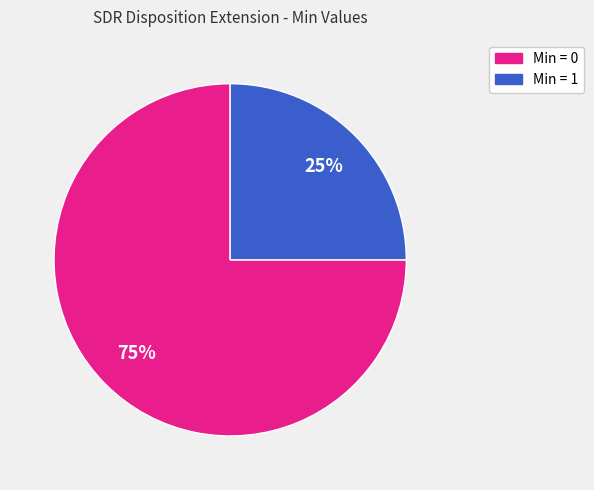

Is there any slice that represents more than half of the pie?

Yes